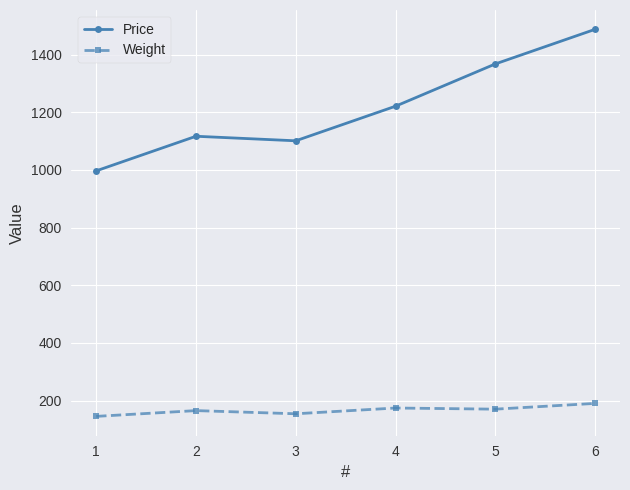

How many lines are shown in the chart?

2